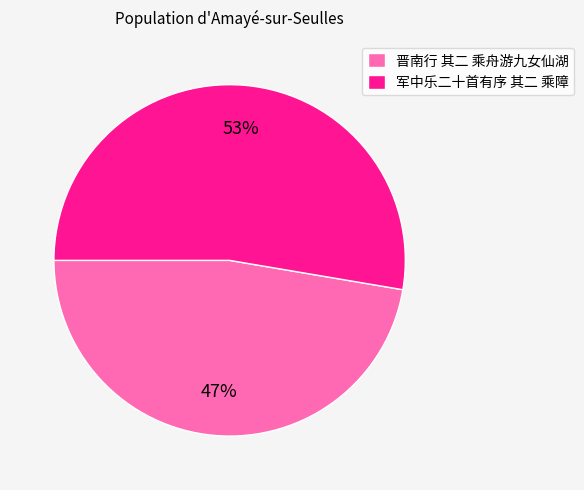

Count the number of slices in the pie.

2